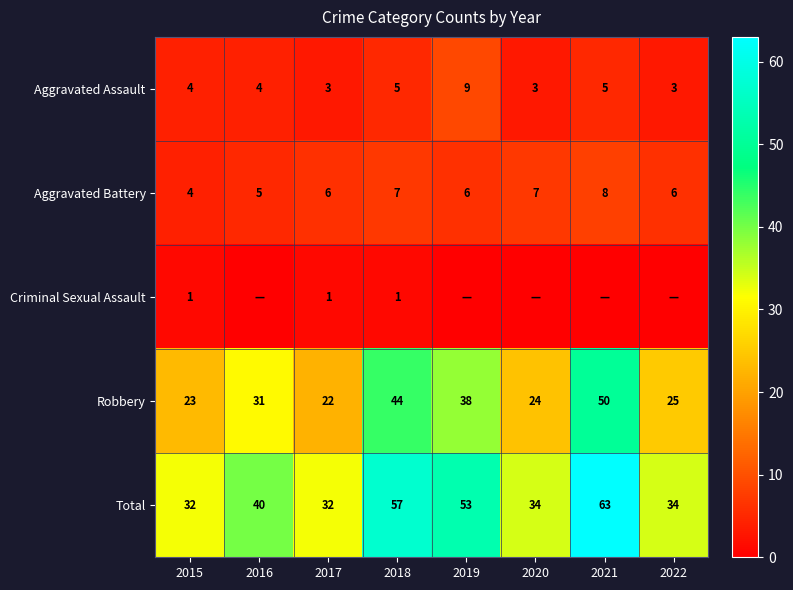

Count the number of data series in this chart.

5